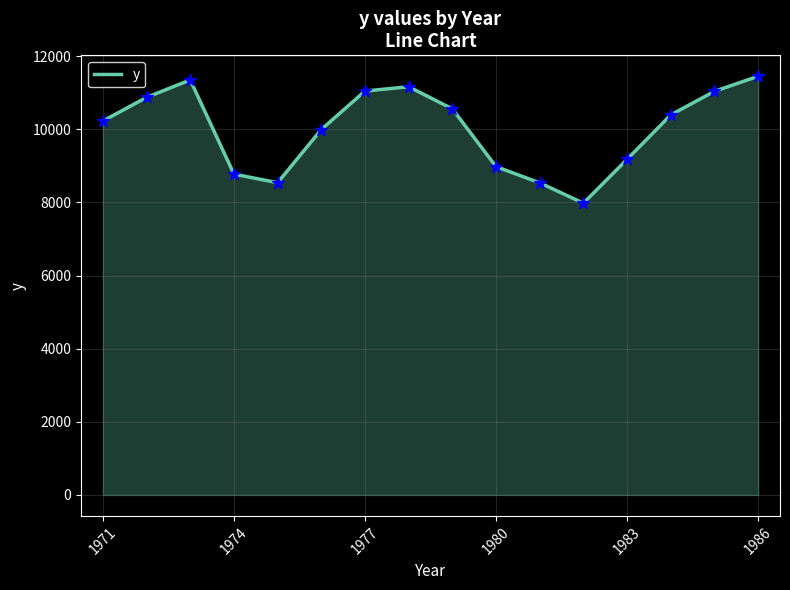

What is the minimum value shown in the chart?

7980